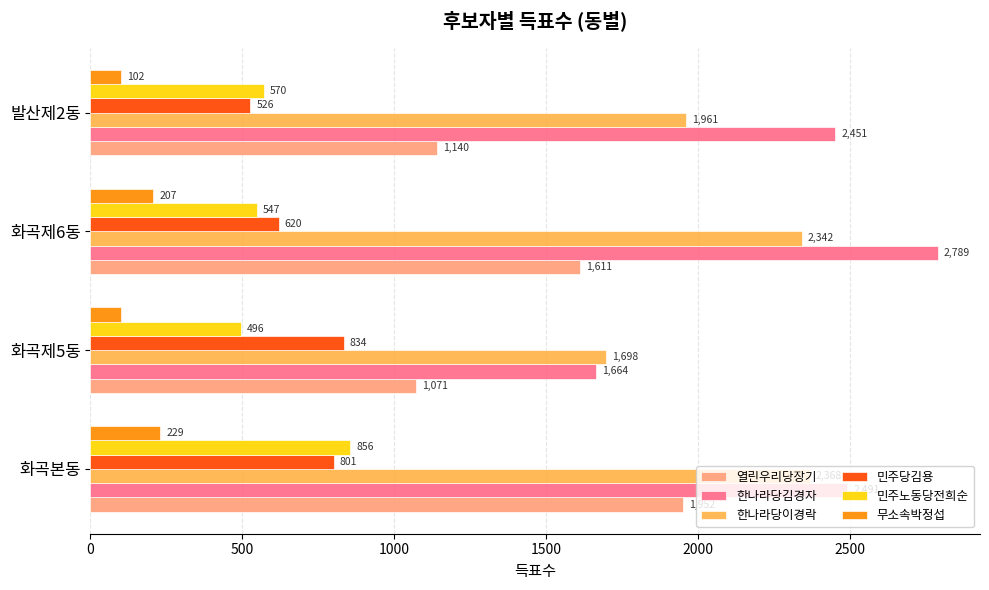

What is the difference between the maximum and minimum values in the 민주당김용 series?

308